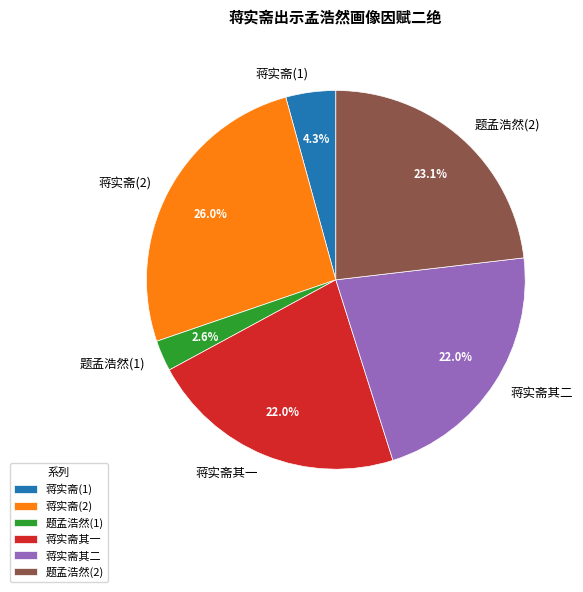

Is the sum of 蒋实斋(1) and 题孟浩然(2) greater than half?

No